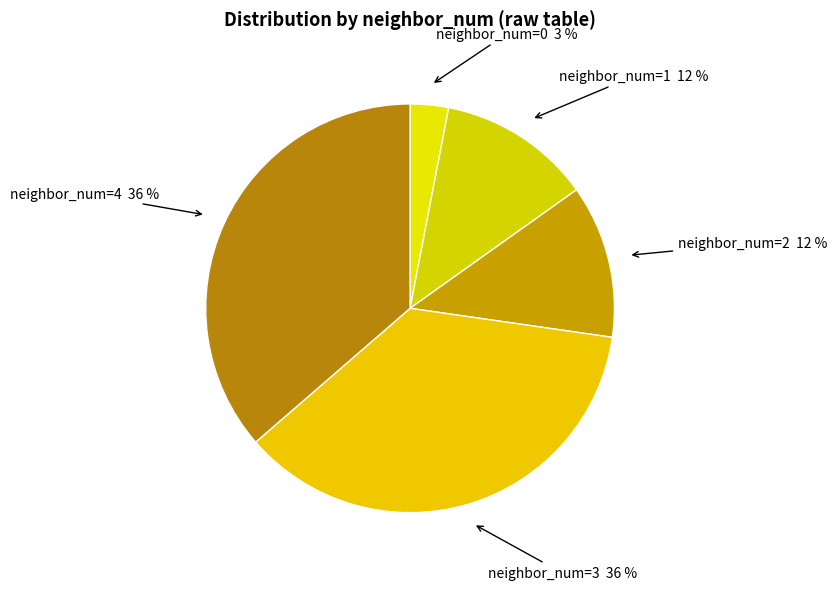

Count the number of slices in the pie.

5